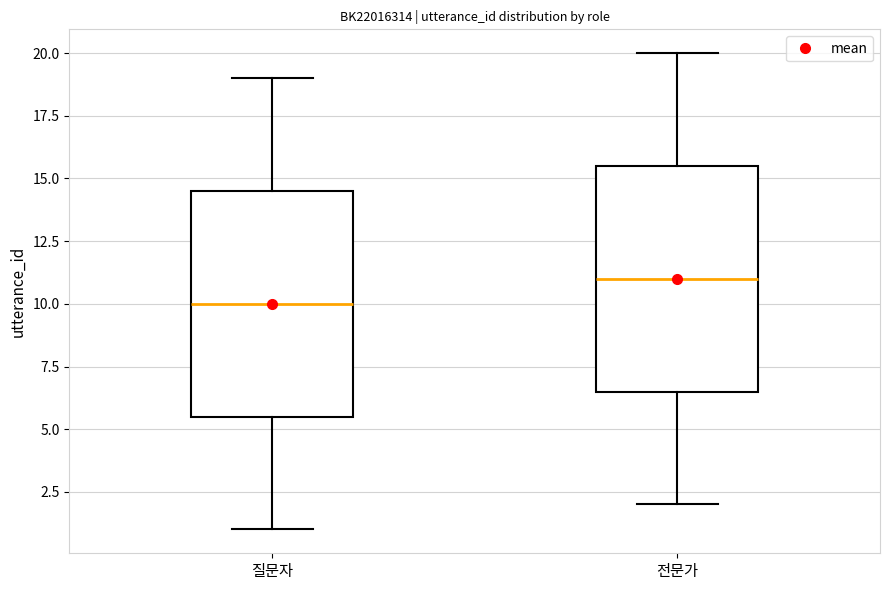

Which box's median line is the lowest?

질문자